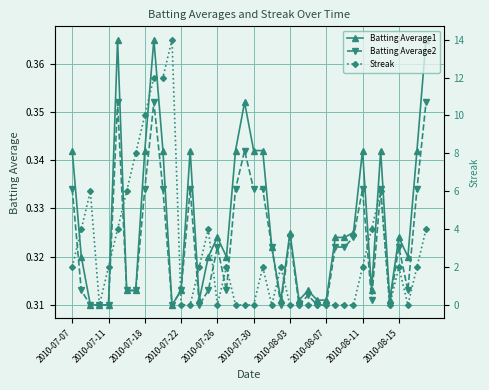

How many data points in Streak are above 2?

13